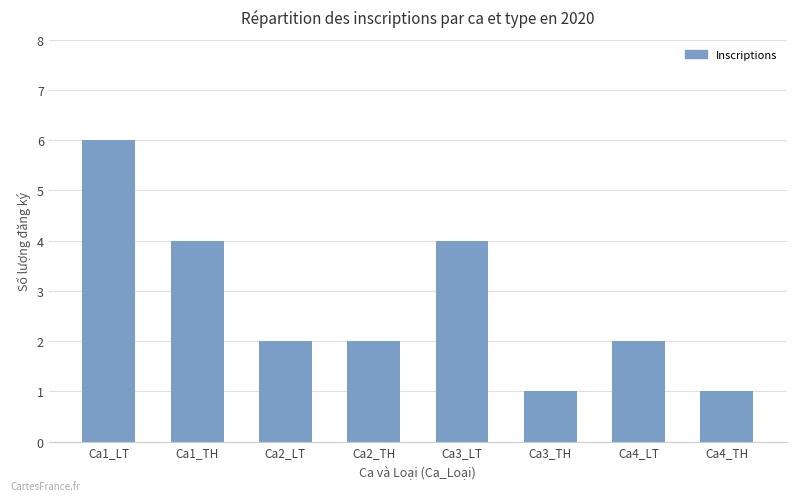

What is the sum of the values at Ca2_TH and Ca4_TH?

3